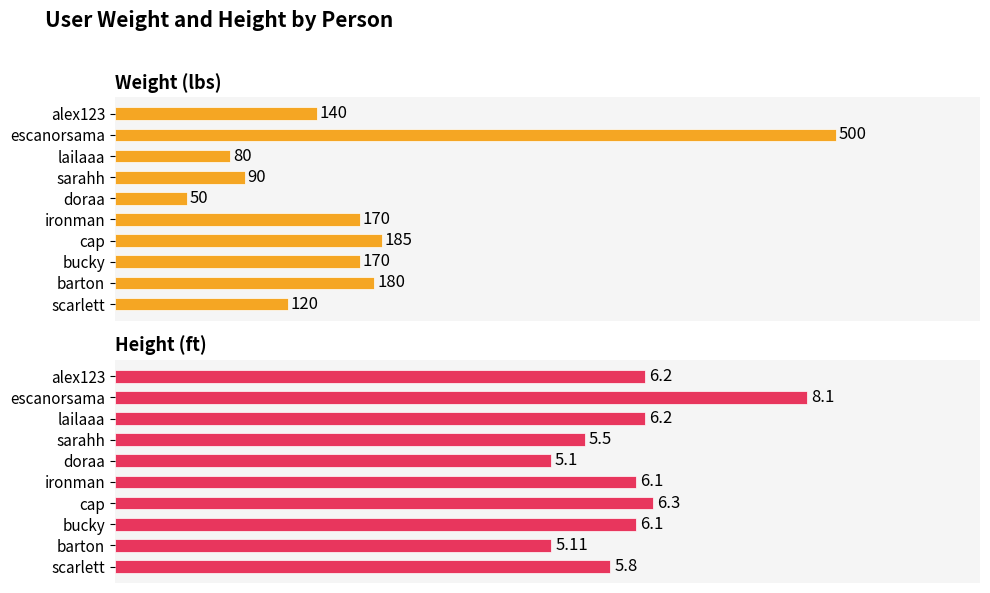

Rank the series by their maximum value, from lowest to highest.

height, weight